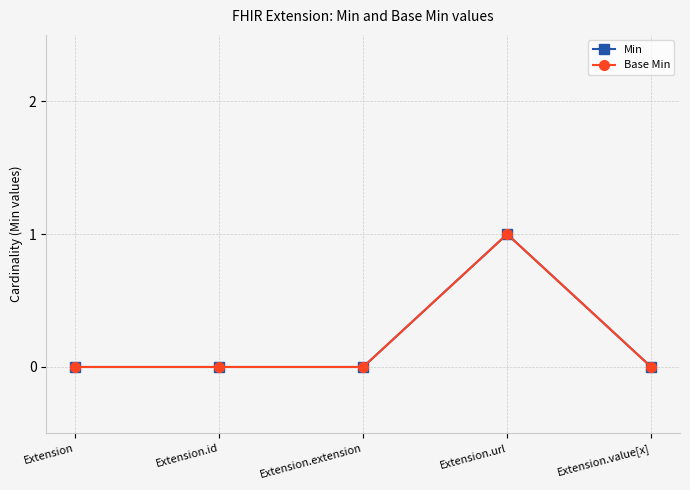

True or false: Base Min has a value of 0 at Extension.value[x].

True